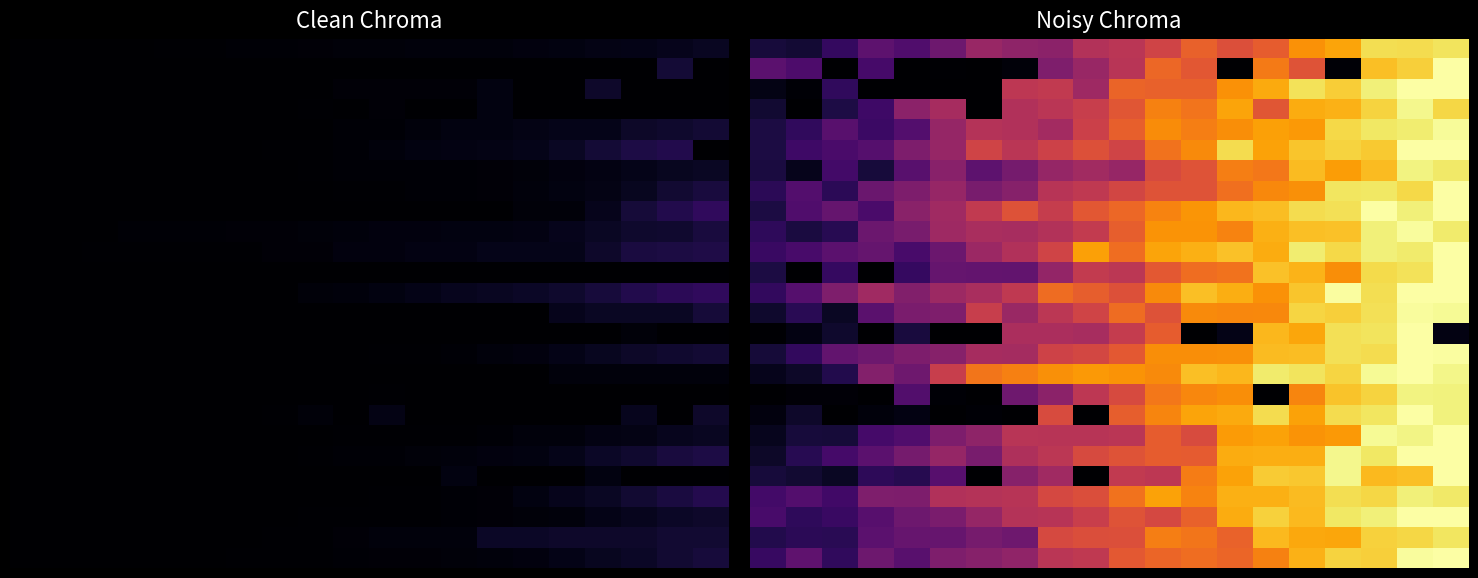

At which category is the sum across all series the highest?

18